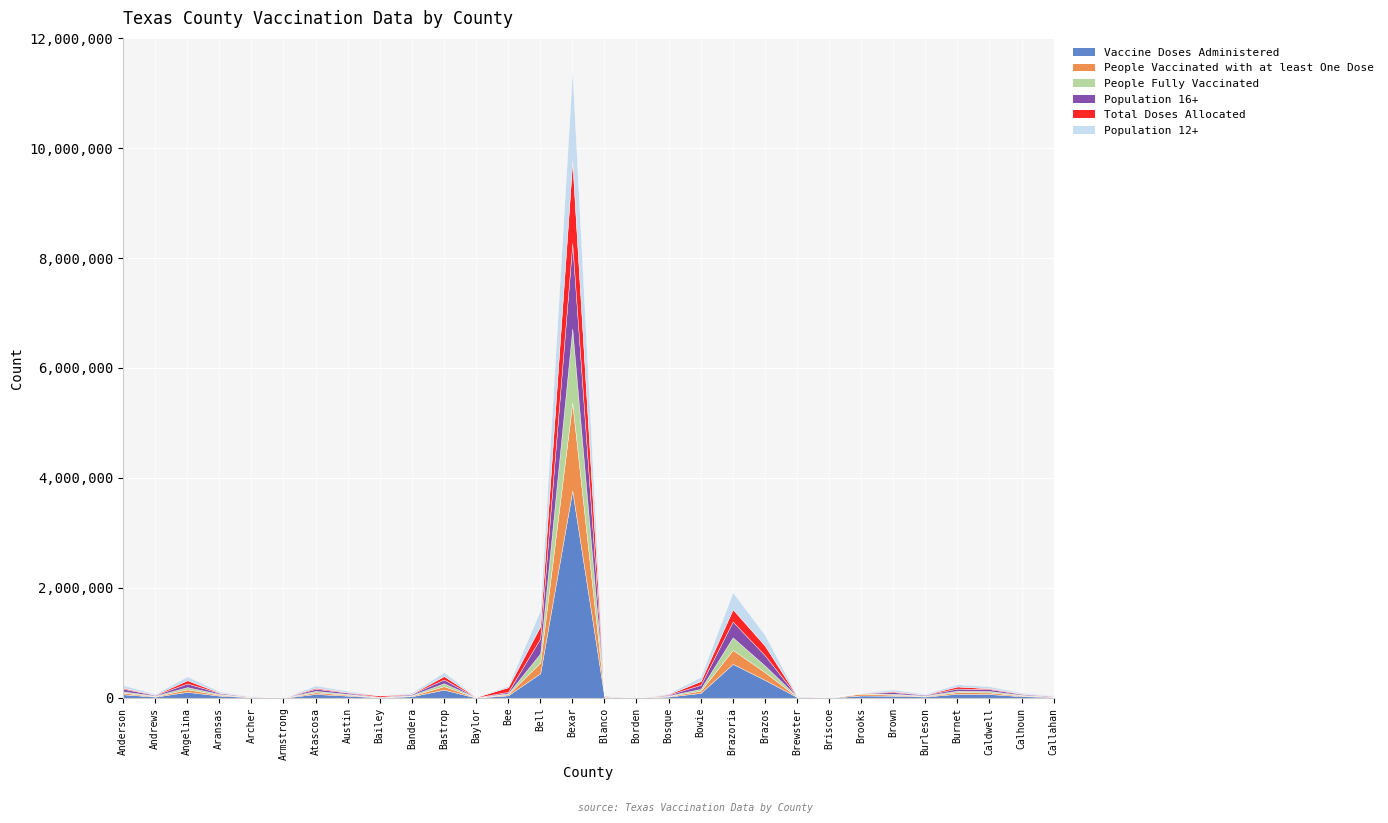

What is the total value across all series at Bastrop?

470887